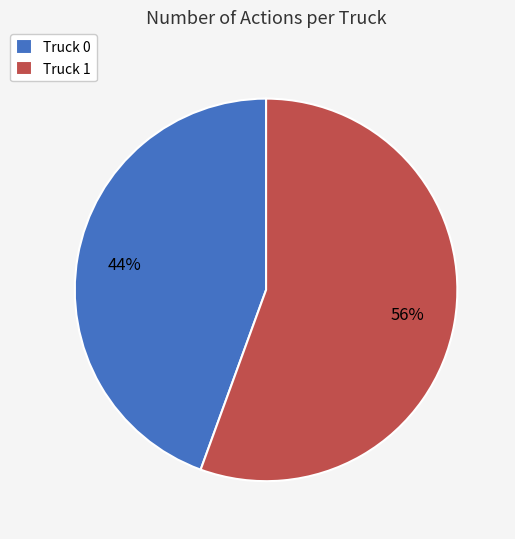

How many segments does this pie chart have?

2